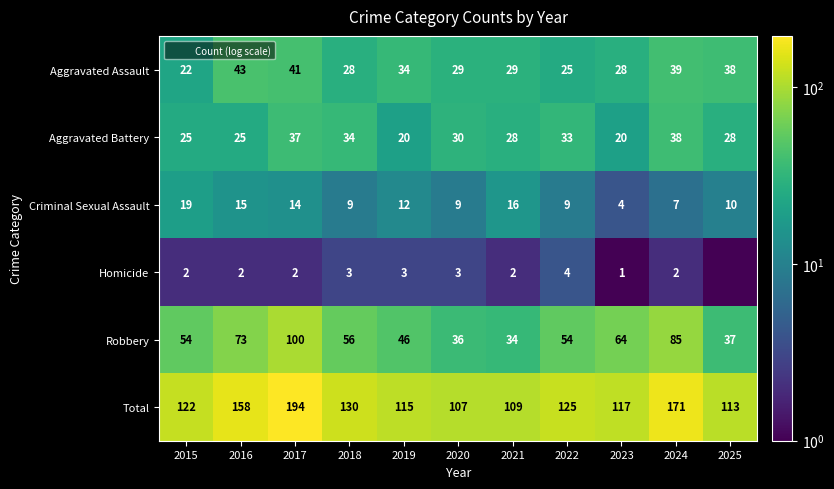

At which label does Criminal Sexual Assault reach its minimum?

2023